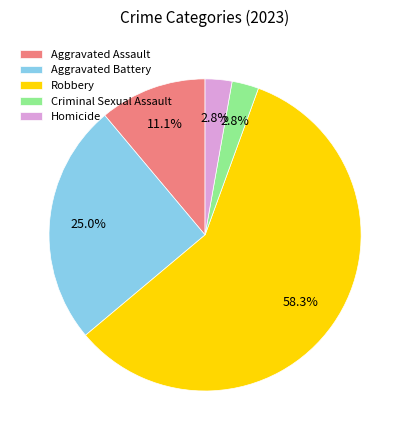

How many slices are in this pie chart?

5